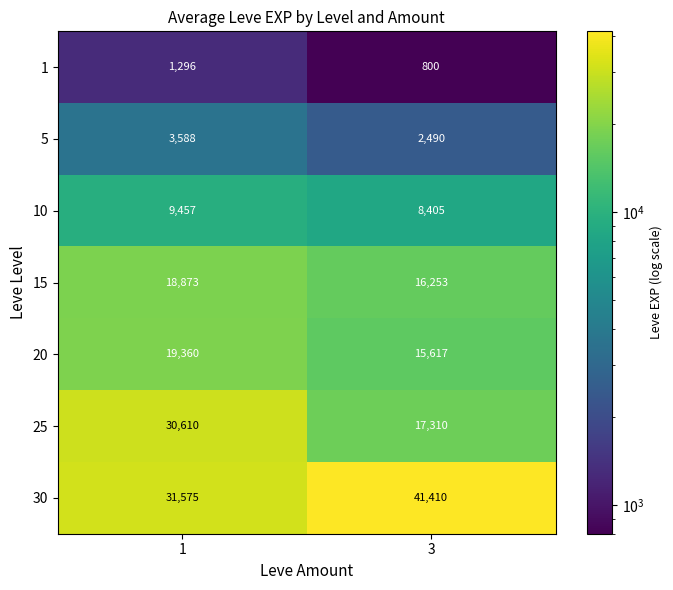

What is the difference between the 25 values at 3 and 1?

13300